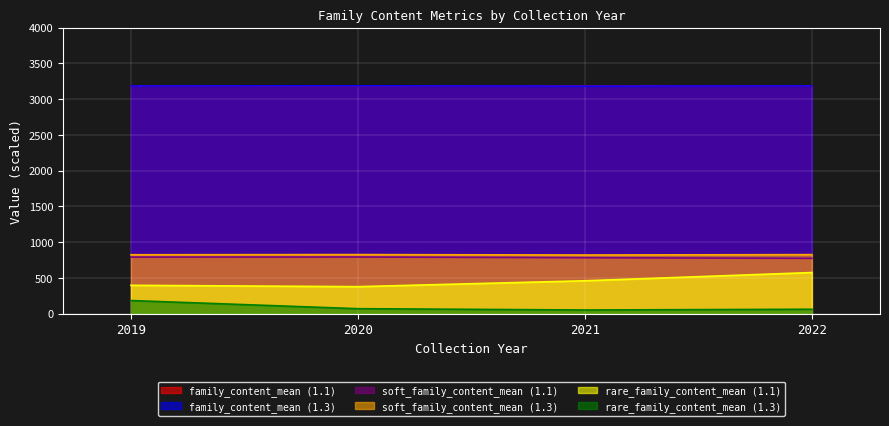

What are all the series names shown in the legend?

family_content_mean (1.1), family_content_mean (1.3), soft_family_content_mean (1.1), soft_family_content_mean (1.3), rare_family_content_mean (1.1), rare_family_content_mean (1.3)